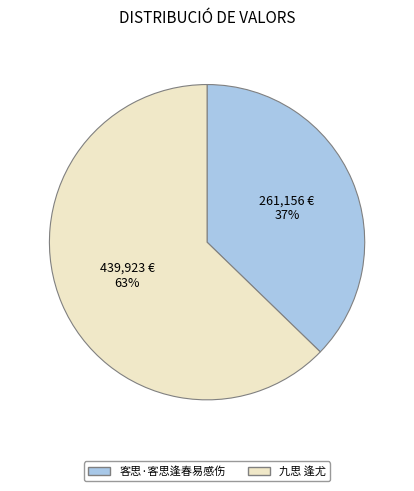

Do 九思 逢尤 and 客思·客思逢春易感伤 together represent more than half of the pie?

Yes